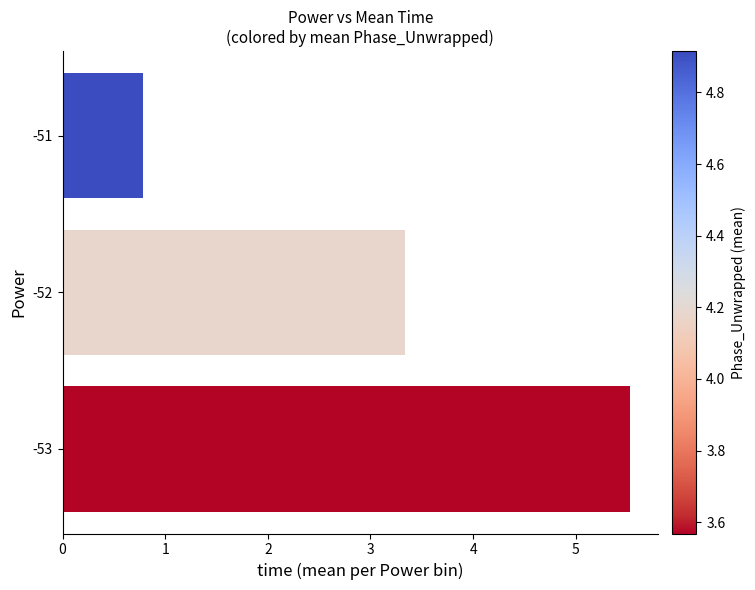

Reading top to bottom, extract all data points from this chart.

-51=0.8	-52=3.3	-53=5.5